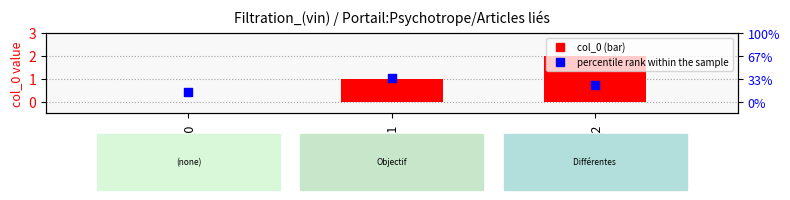

Which series contains the highest Y value?

col_0